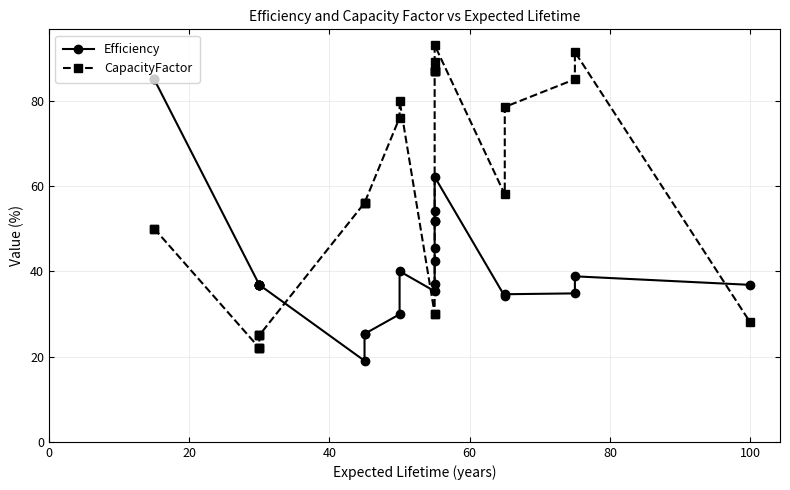

What is the average value of the Efficiency series?

41.9